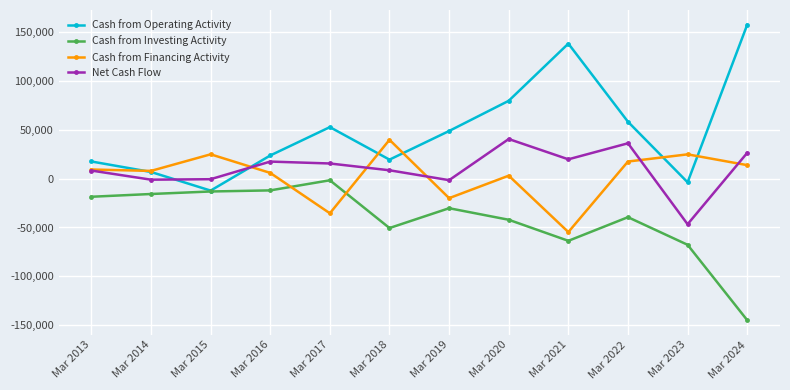

Rank the series at Mar 2017 from highest to lowest value.

Cash from Operating Activity, Net Cash Flow, Cash from Investing Activity, Cash from Financing Activity